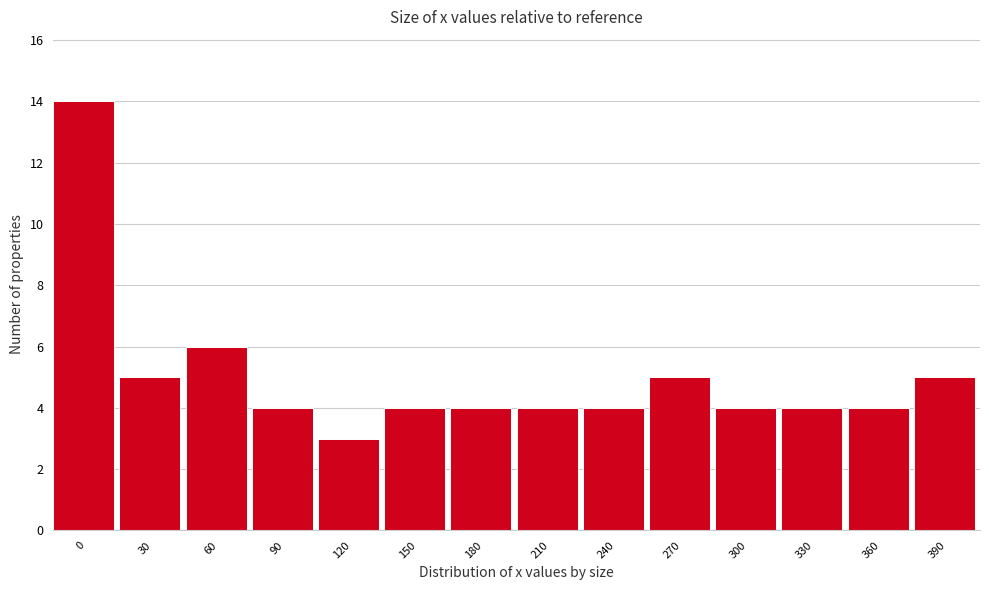

Reading left to right, what are all the values shown in this chart?

14	5	6	4	3	4	4	4	4	5	4	4	4	5